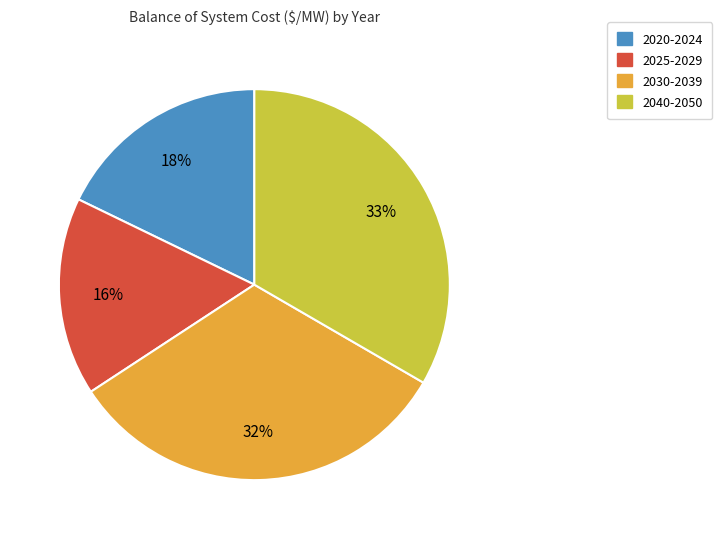

To the nearest percent, what is the average slice percentage?

25%